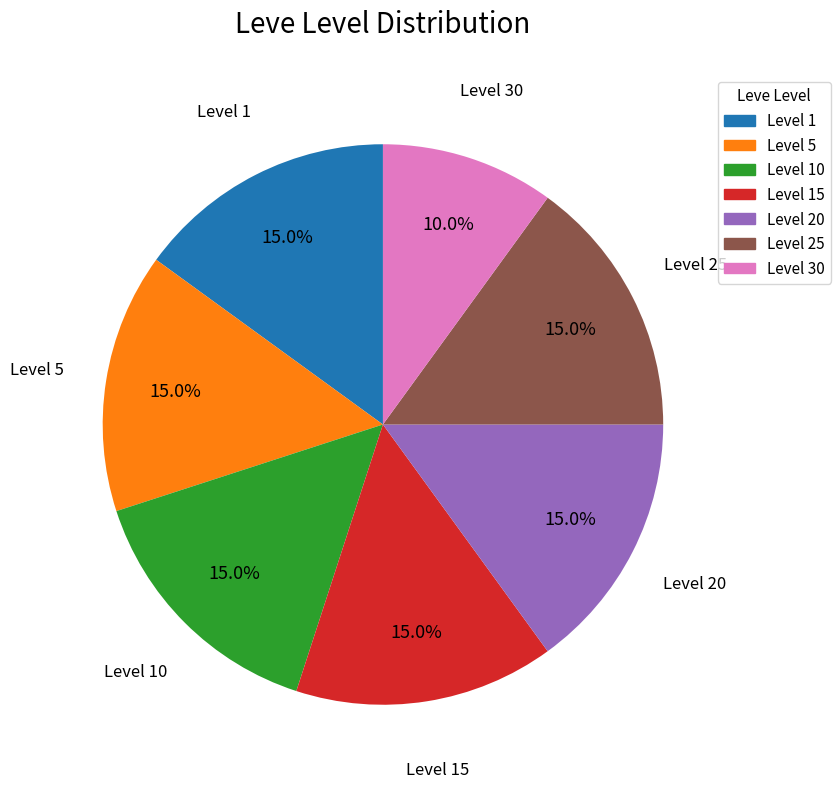

Does any single category account for the majority?

No